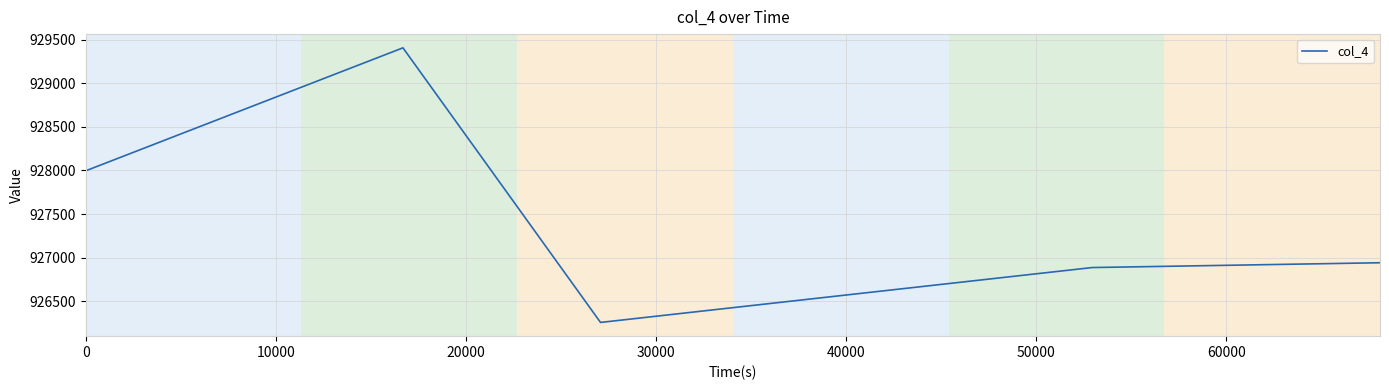

True or false: there are more than 0 points higher than both neighbors.

True